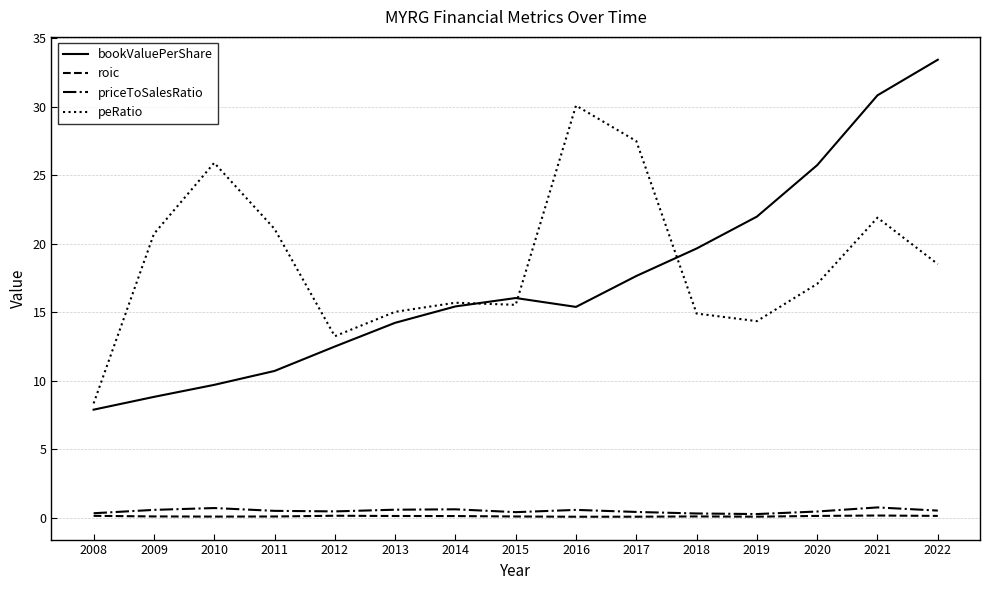

Which label corresponds to the largest value in the chart?

2022